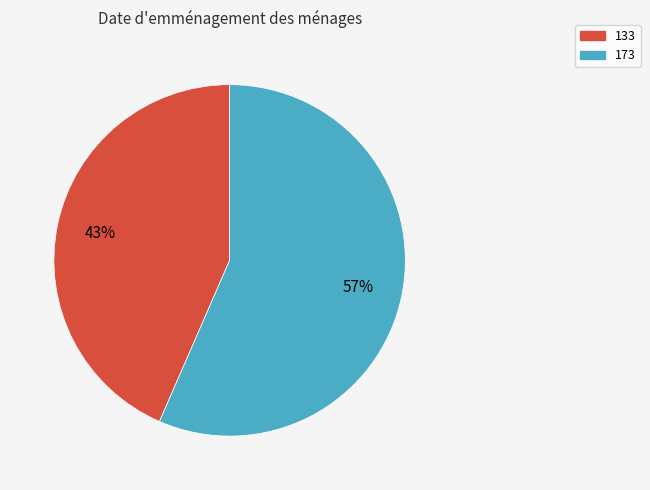

Which slice is the smallest?

133